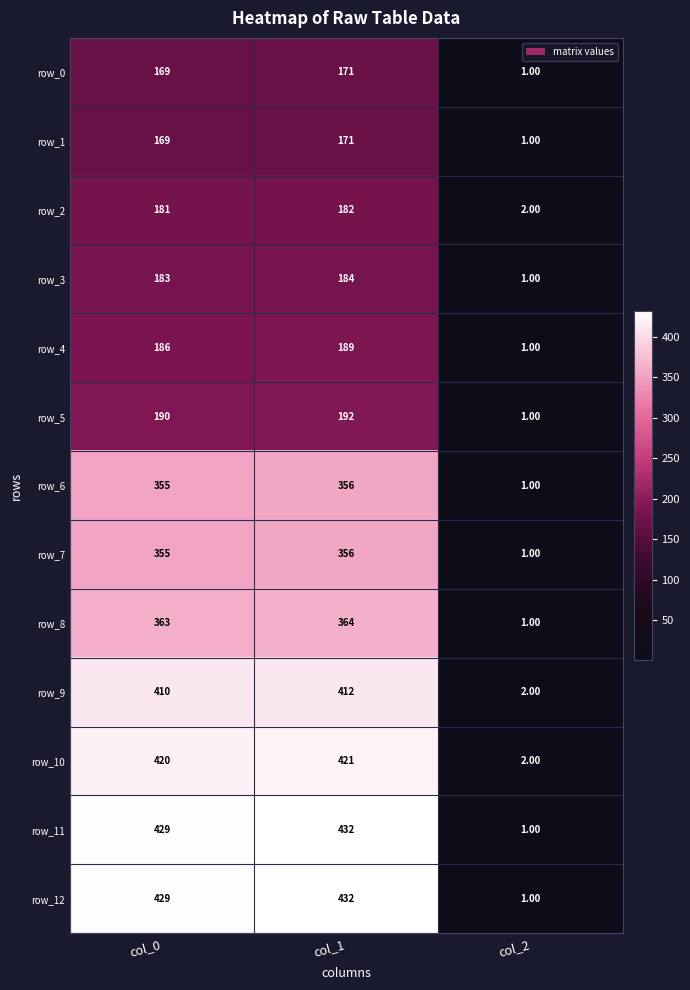

The value of row_4 at col_1 is 125.1. True or false?

False